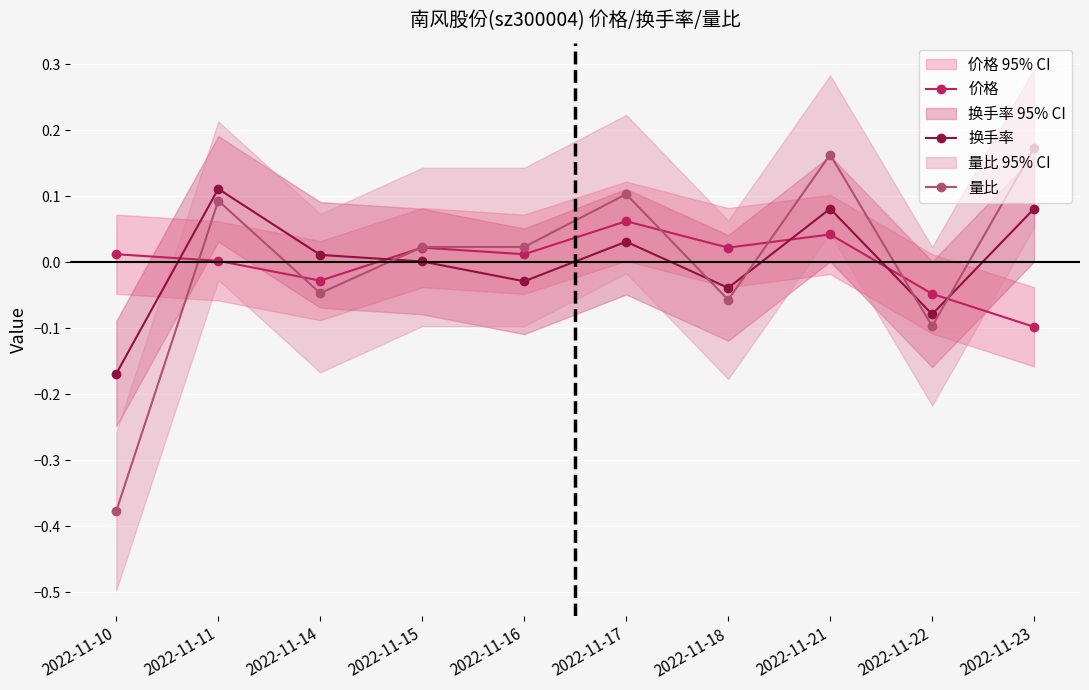

What is the maximum value for 价格?

0.1